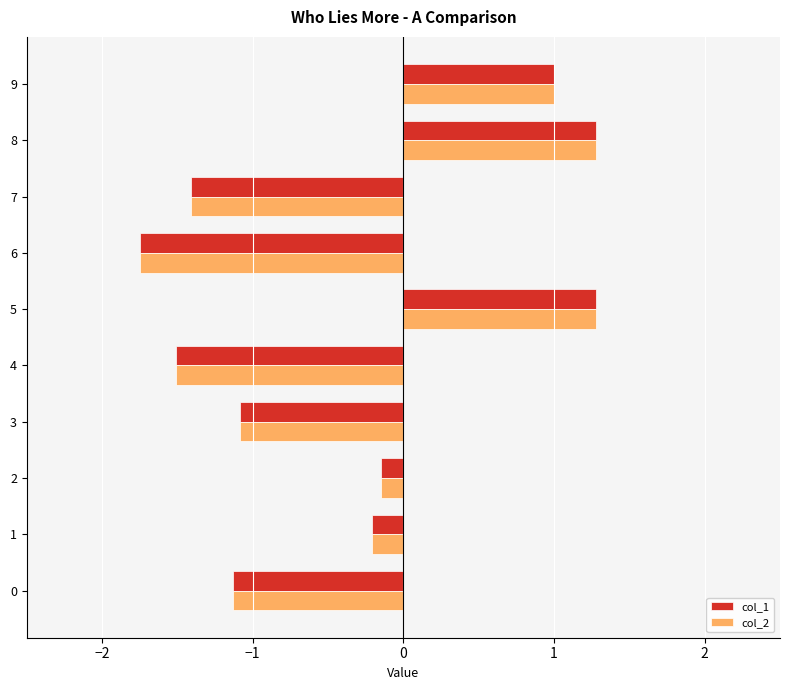

What is the greatest value displayed?

1.3